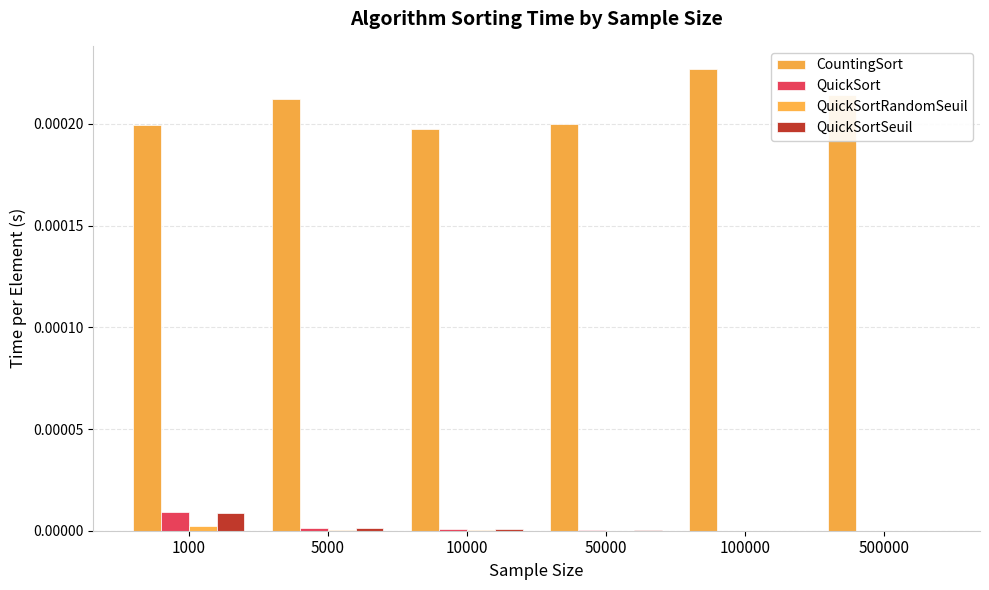

Which has a higher value, 50000 or 500000?

500000